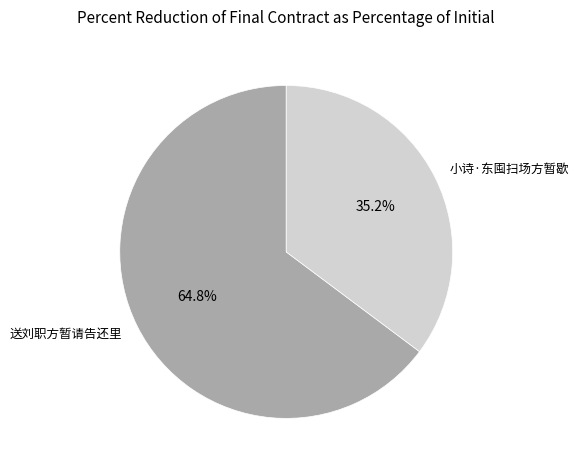

Which slice represents more than half of the pie?

送刘职方暂请告还里